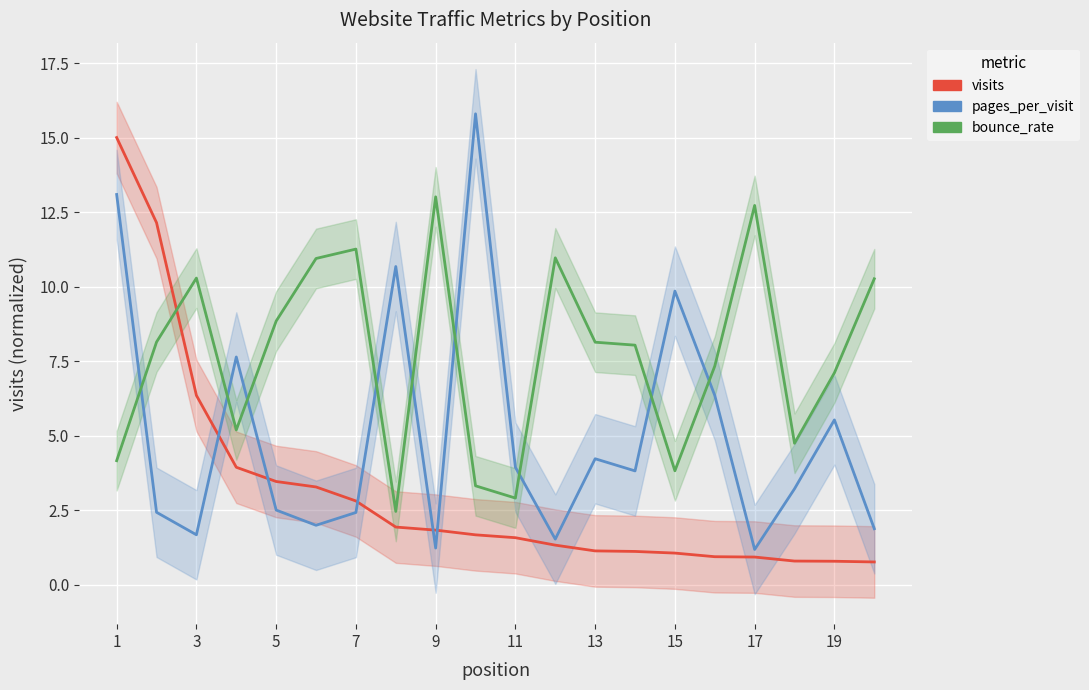

Which has a higher value, 12 or 7?

7